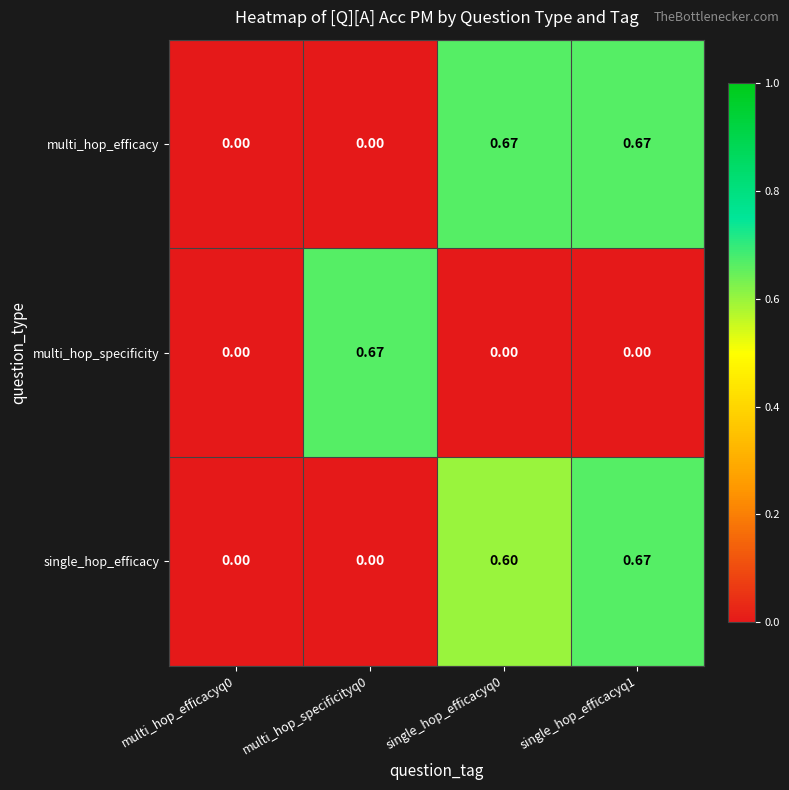

Between multi_hop_efficacyq0 and multi_hop_specificityq0, which series saw the biggest shift?

multi_hop_specificity